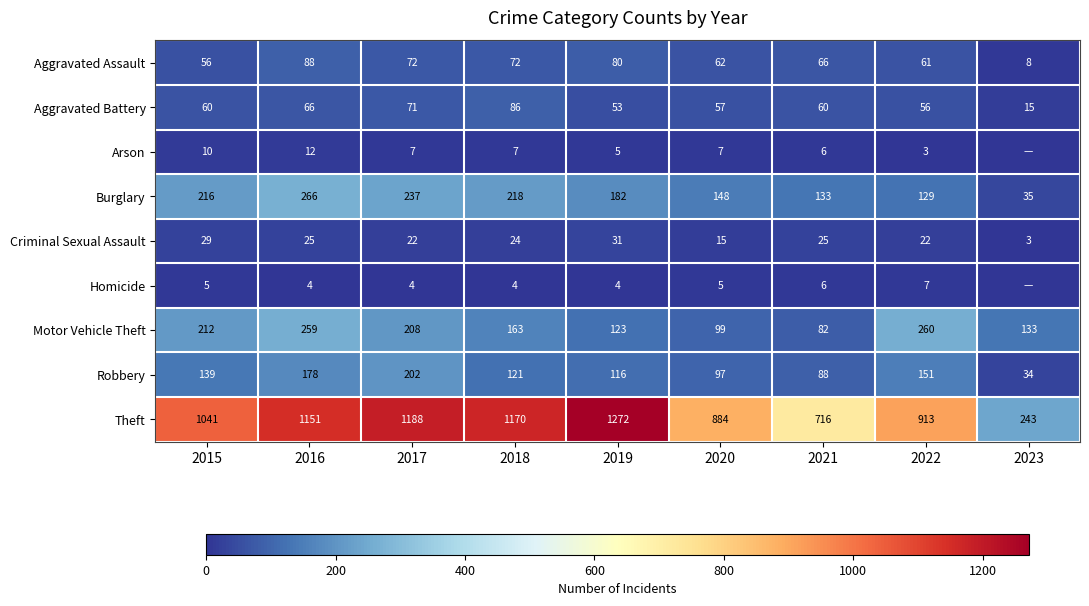

True or false: Robbery has a value of 78 at 2019.

False